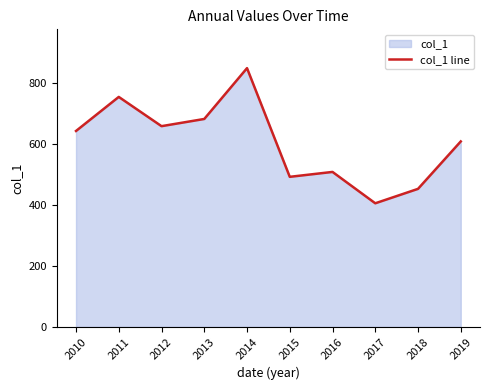

Reading right to left, transcribe all the data shown in this chart.

2019=608.2	2018=452.6	2017=405.4	2016=508.2	2015=492.1	2014=848.6	2013=681.9	2012=658.3	2011=754.2	2010=642.5